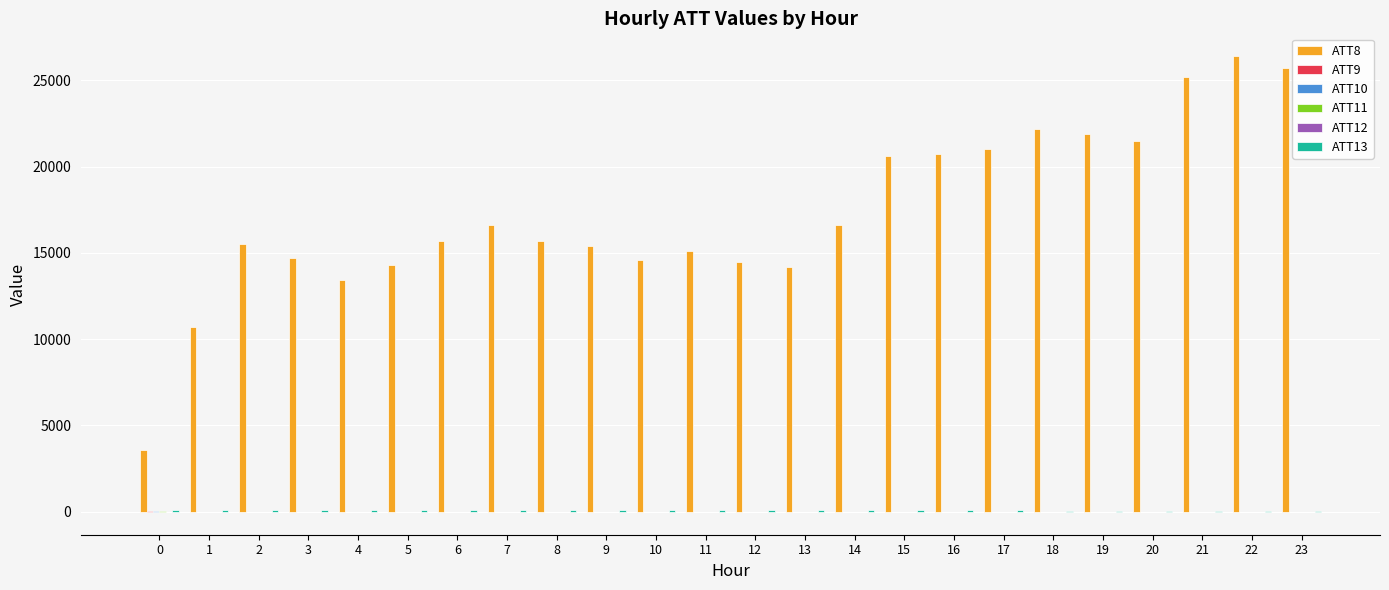

What is the maximum value shown in the chart?

26400.0